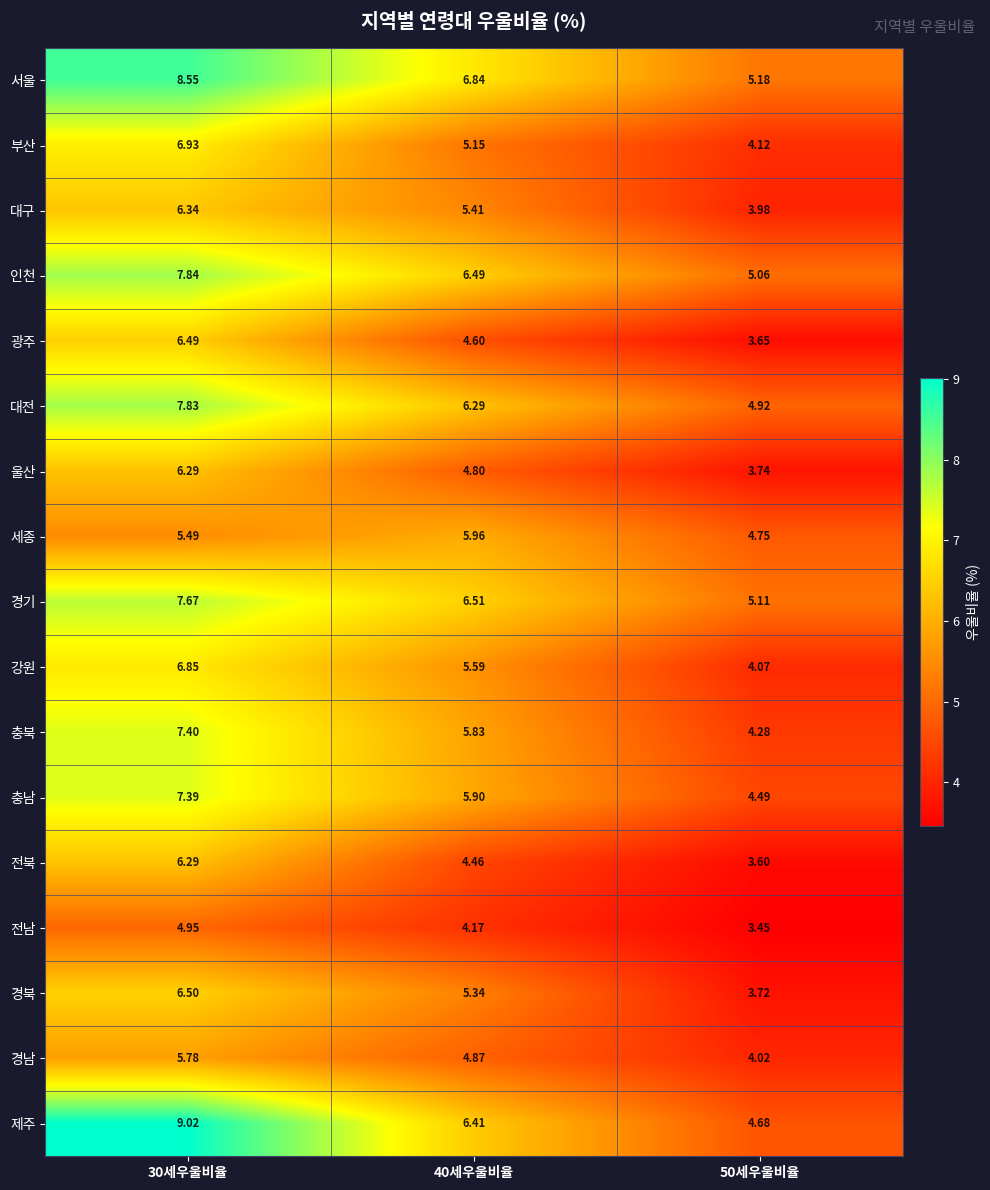

At 40세우울비율, list the series in order from largest to smallest.

서울, 경기, 인천, 제주, 대전, 세종, 충남, 충북, 강원, 대구, 경북, 부산, 경남, 울산, 광주, 전북, 전남